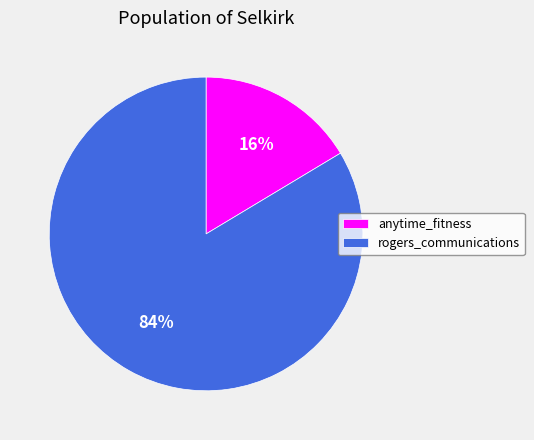

To the nearest percent, what is the average slice percentage?

50%